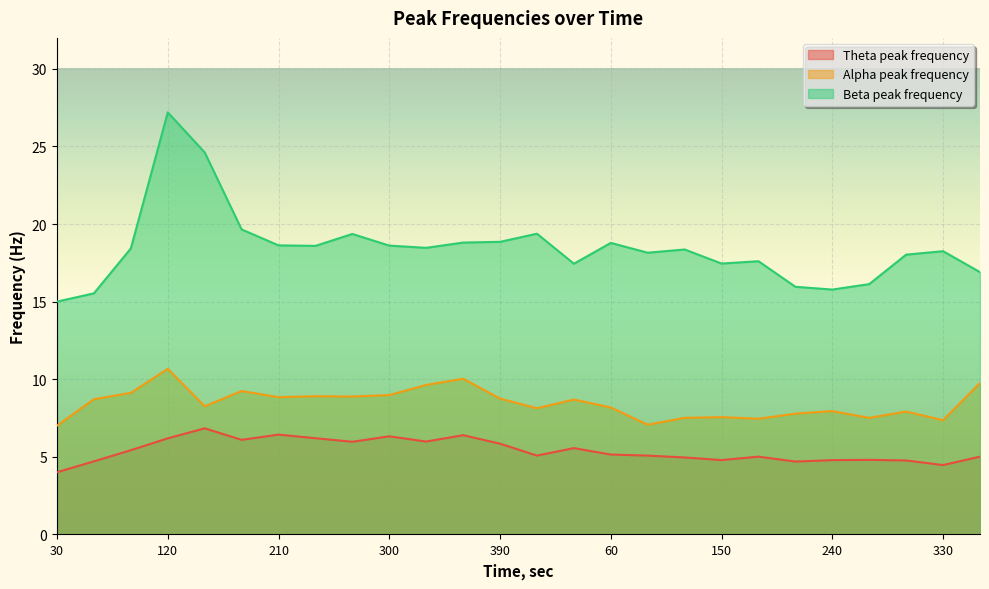

What are all the series names shown in the legend?

Theta peak frequency, Alpha peak frequency, Beta peak frequency